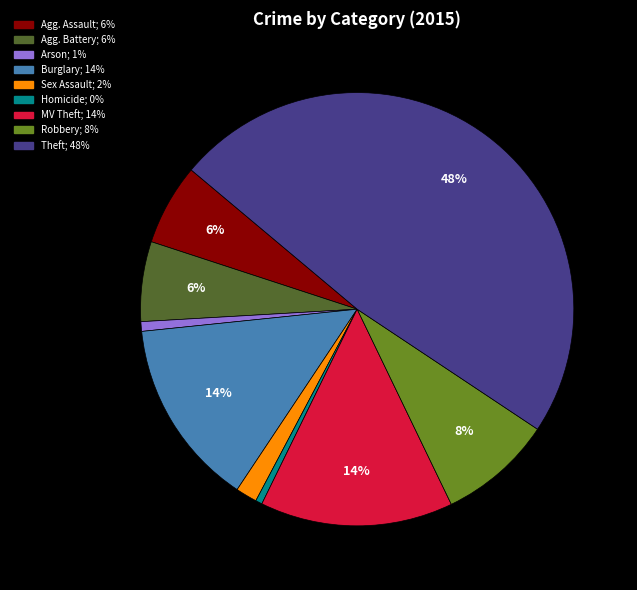

To the nearest percent, what is the average slice percentage?

11%